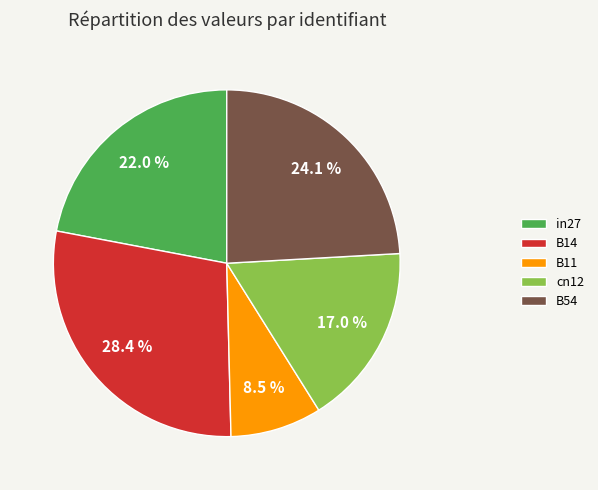

What percentage is the B54 slice, to the nearest percent?

24%